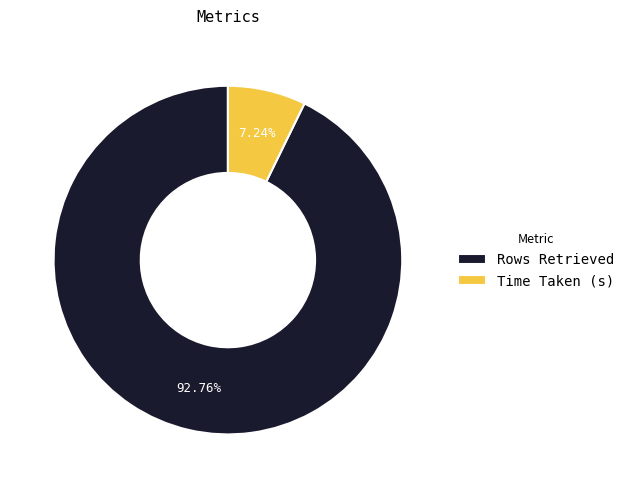

How many slices are in this pie chart?

2